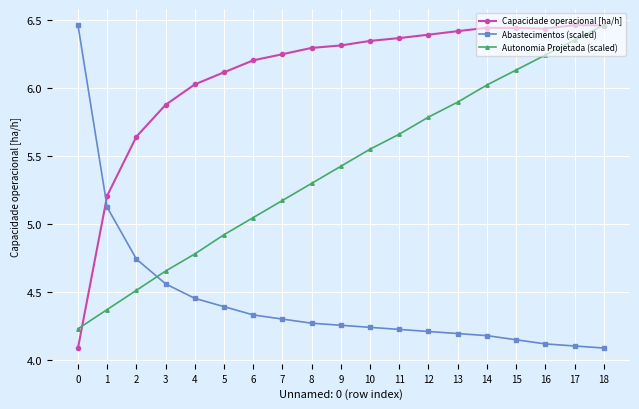

How many data points in Autonomia Projetada (scaled) are less than 5?

6